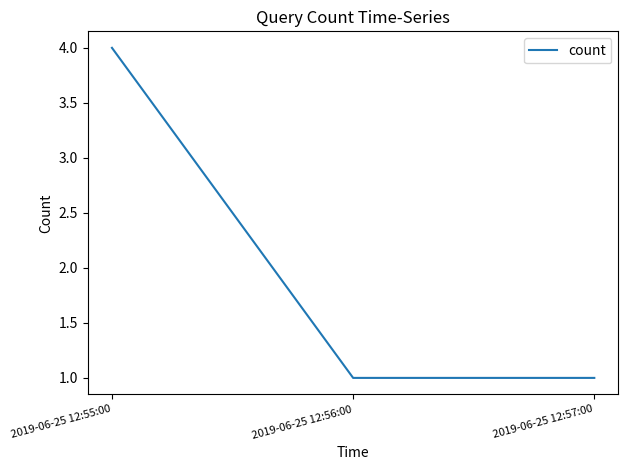

The chart shows a value of 2 at 2019-06-25 12:57:00. True or false?

False